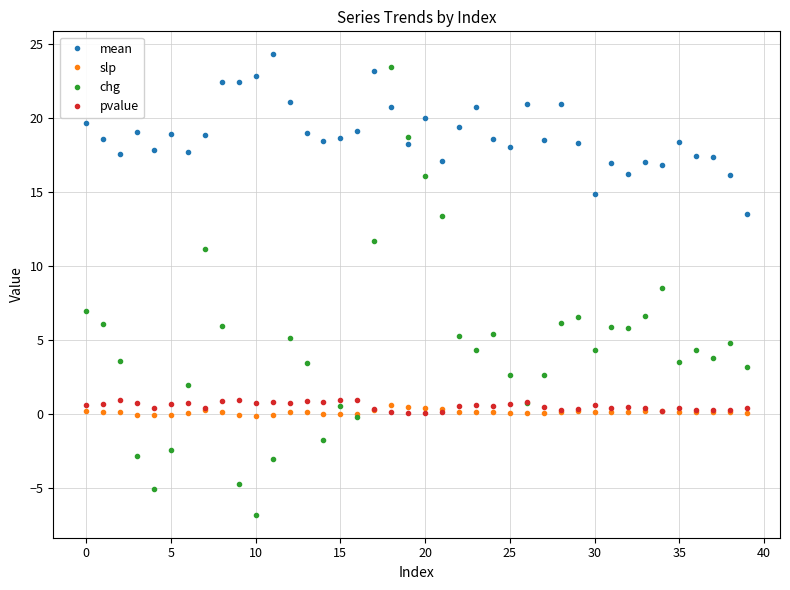

True or false: mean has more than 0 interior local peaks.

True